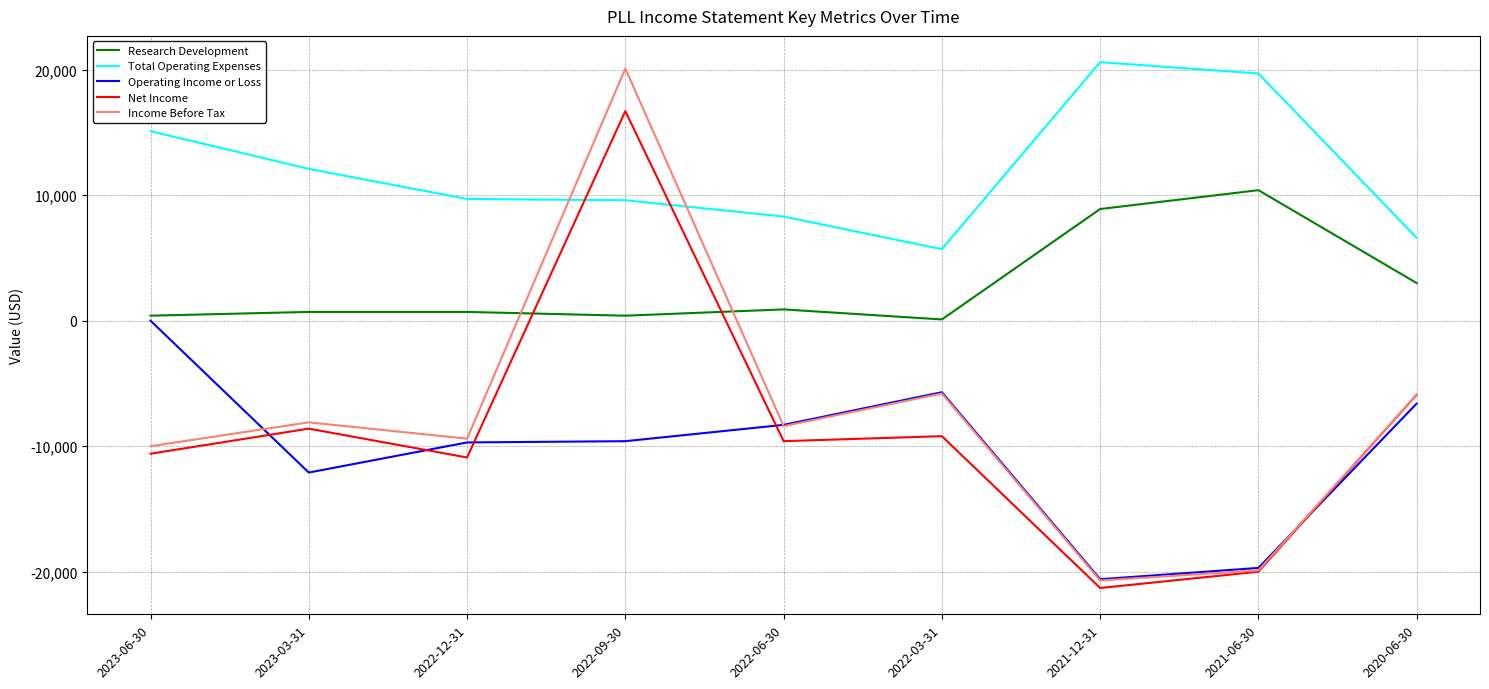

Is the value of Operating Income or Loss at 2022-09-30 greater than the value of Total Operating Expenses at 2023-06-30?

No